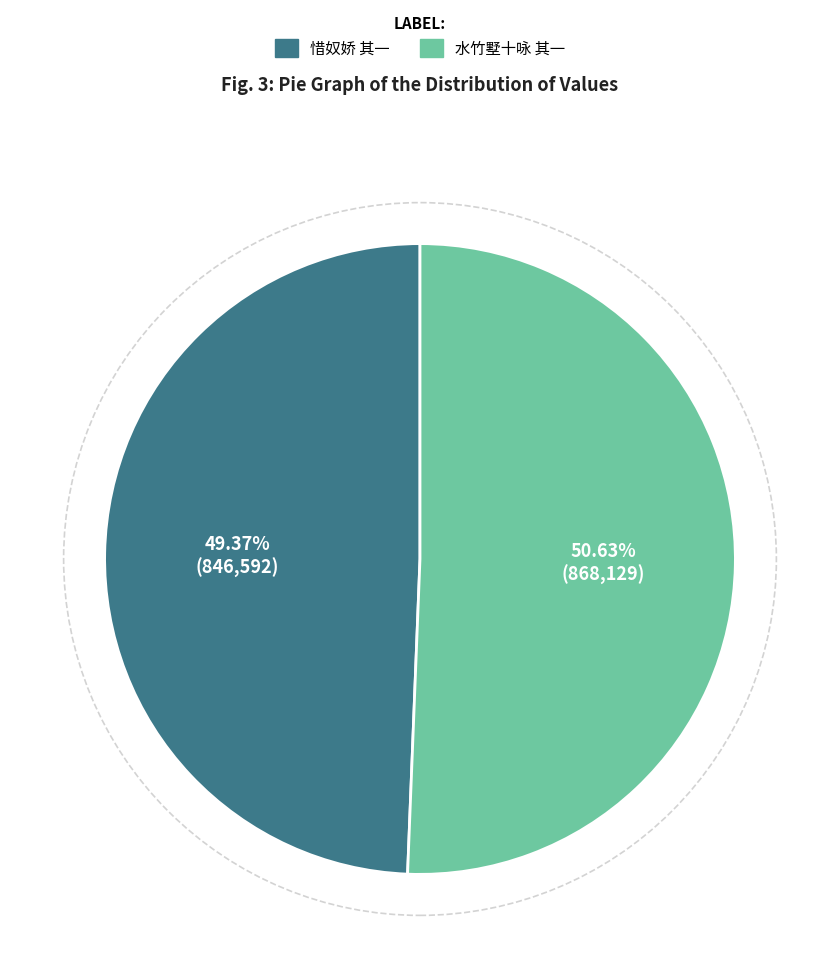

To the nearest percent, what is the average slice percentage?

50%